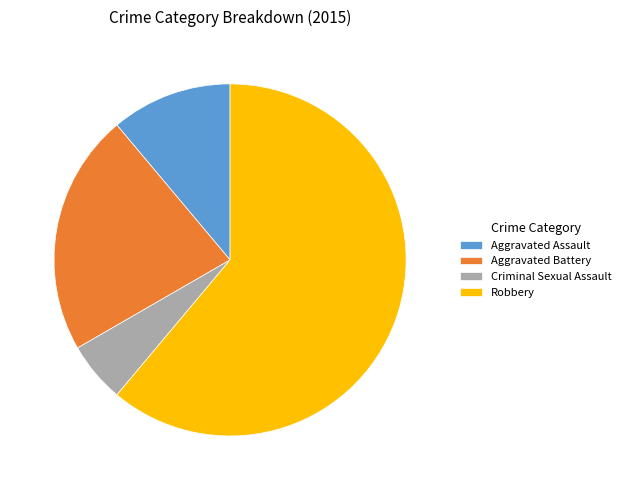

Which slice is the smallest?

Criminal Sexual Assault